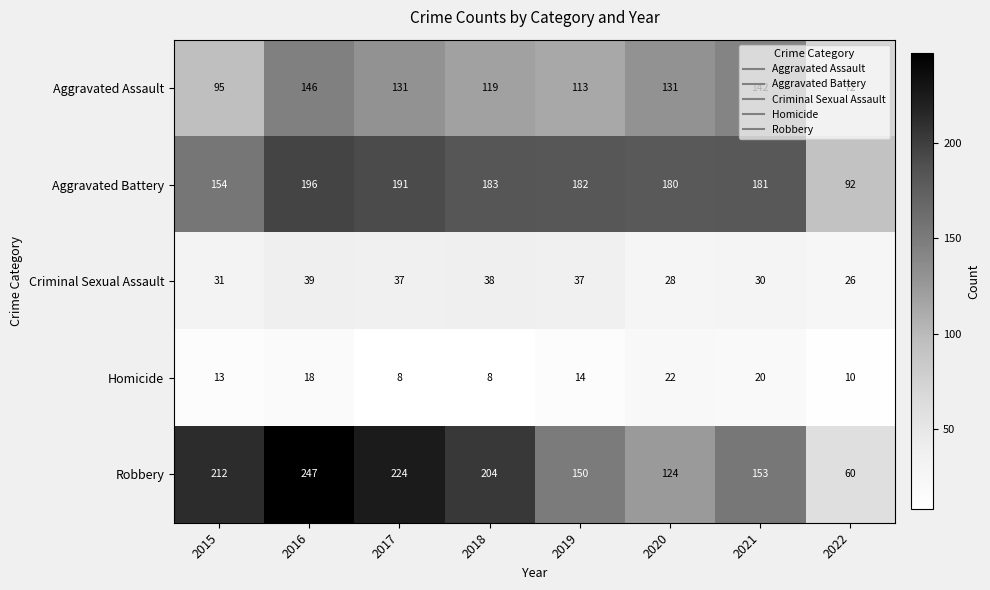

The value of Robbery at 2017 is 224. True or false?

True